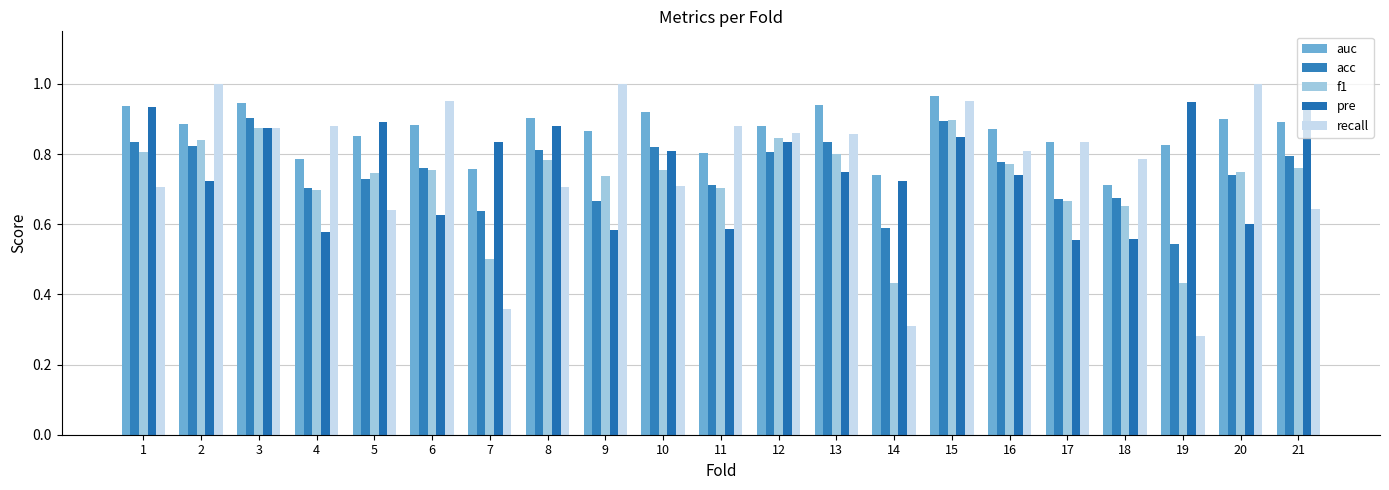

How many bars are there in each group?

5